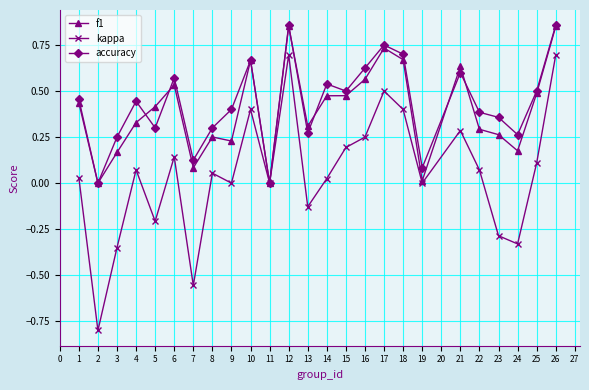

Which series has the widest spread of values?

kappa